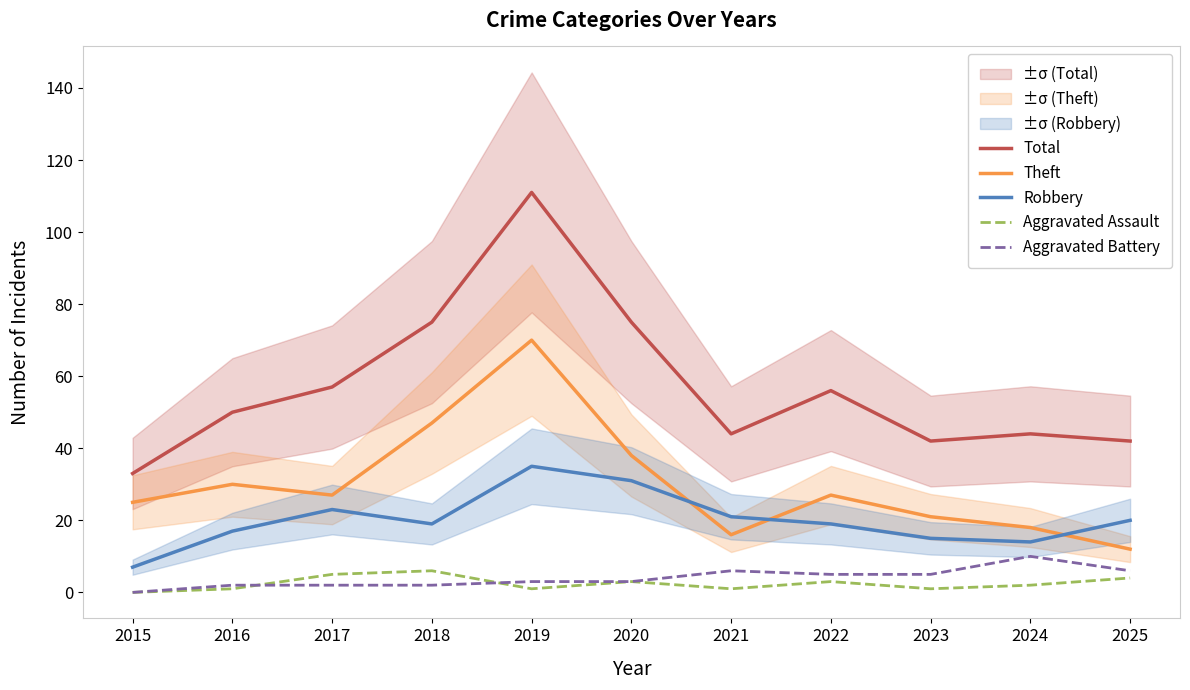

What is the difference between the Total values at 2015 and 2017?

24